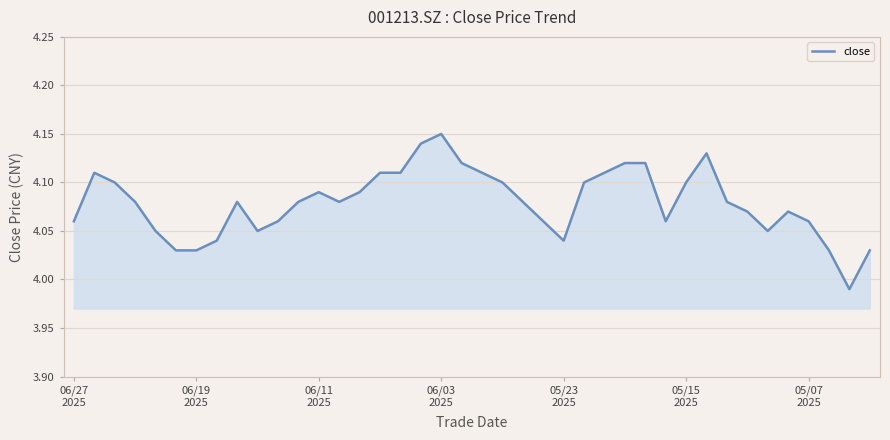

How many lines are shown in the chart?

1